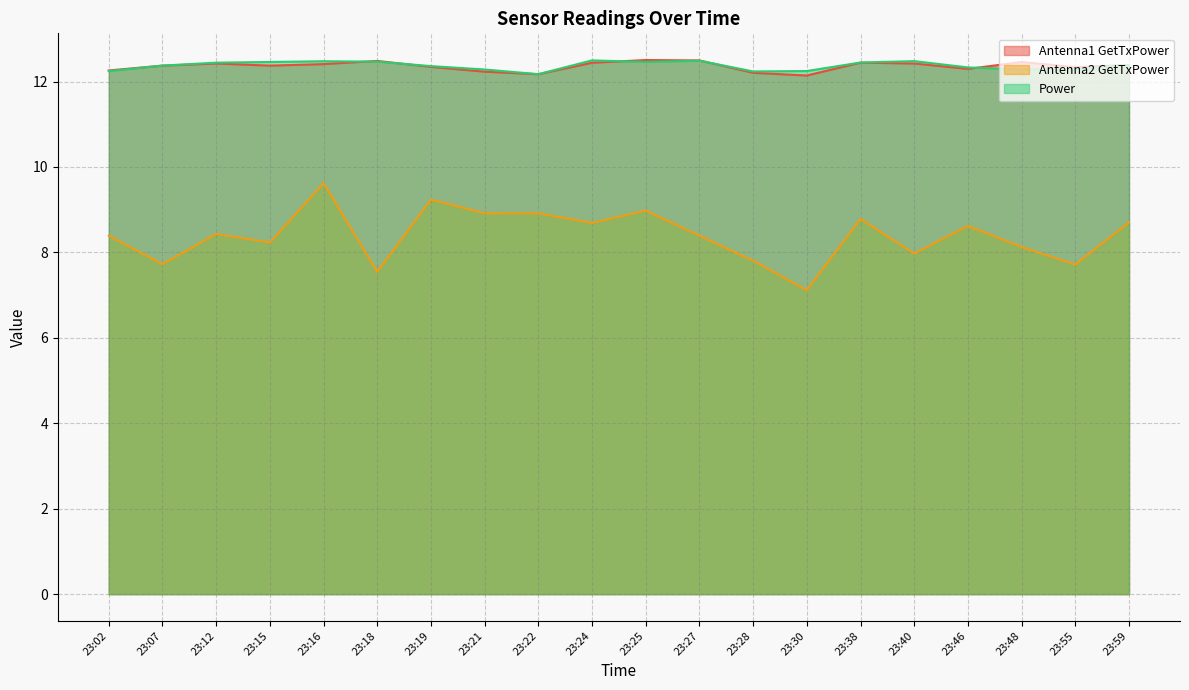

True or false: Antenna2 GetTxPower and Power intersect in this chart.

False